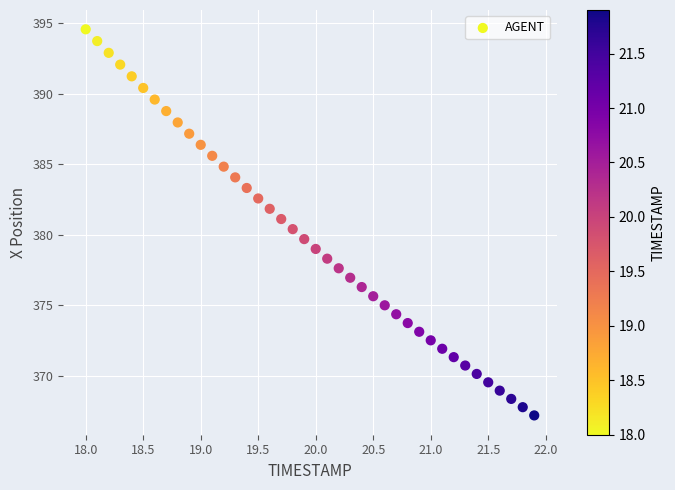

What is the range of Y values (max minus min)?

27.4